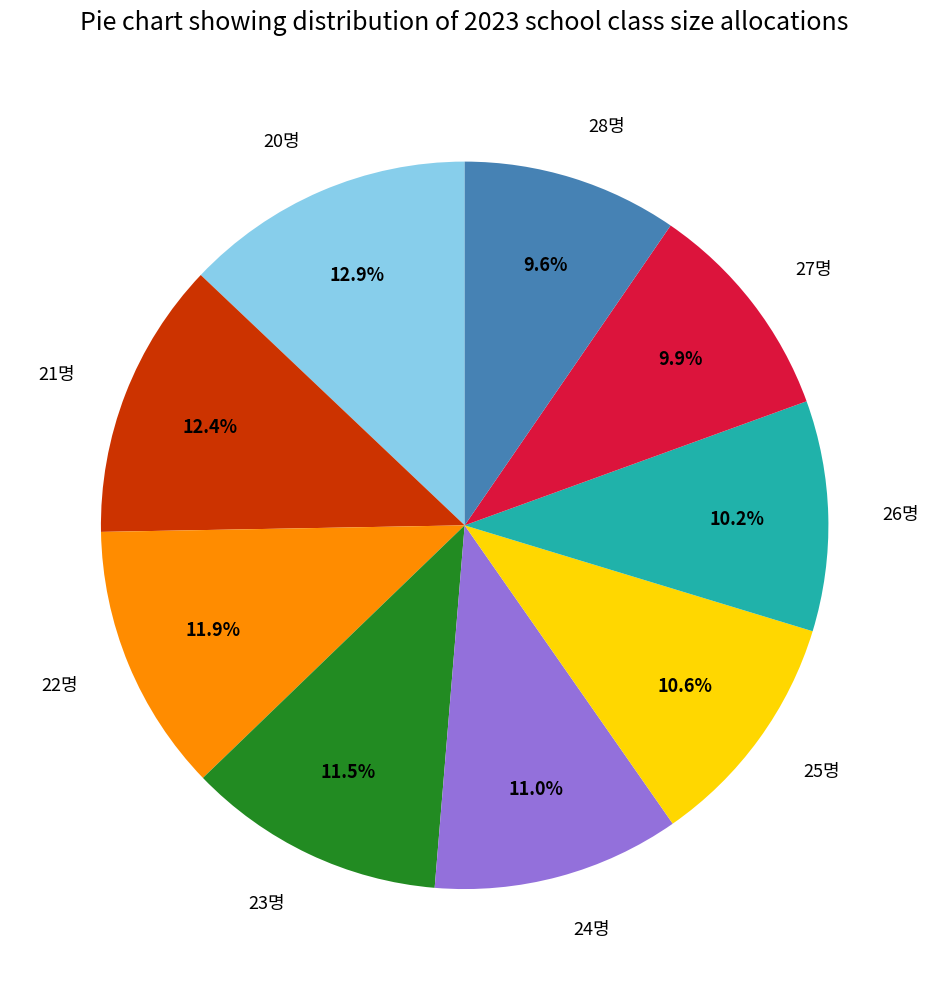

How many slices are in this pie chart?

9